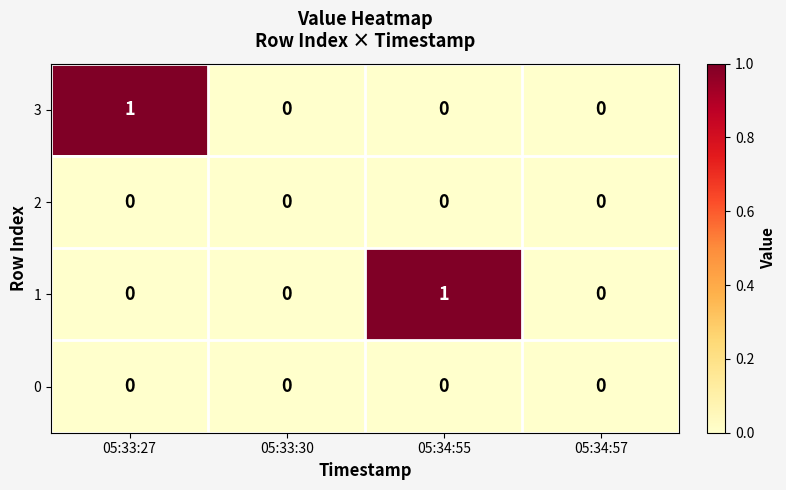

True or false: 0 has a value of 0 at 05:34:57.

True